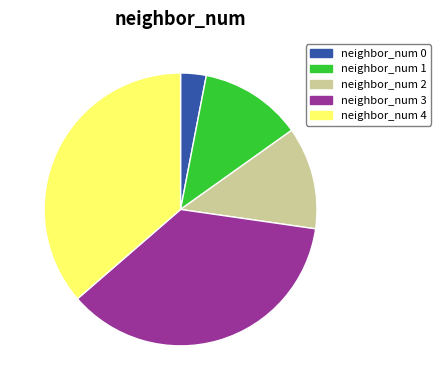

Is the sum of neighbor_num 1 and neighbor_num 2 greater than half?

No